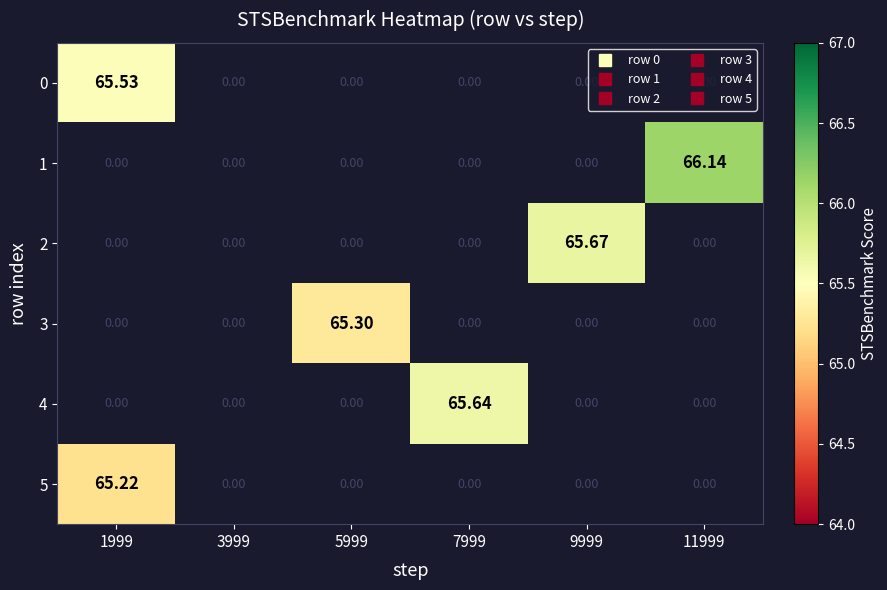

What is the difference between the highest and lowest values at 9999?

65.7